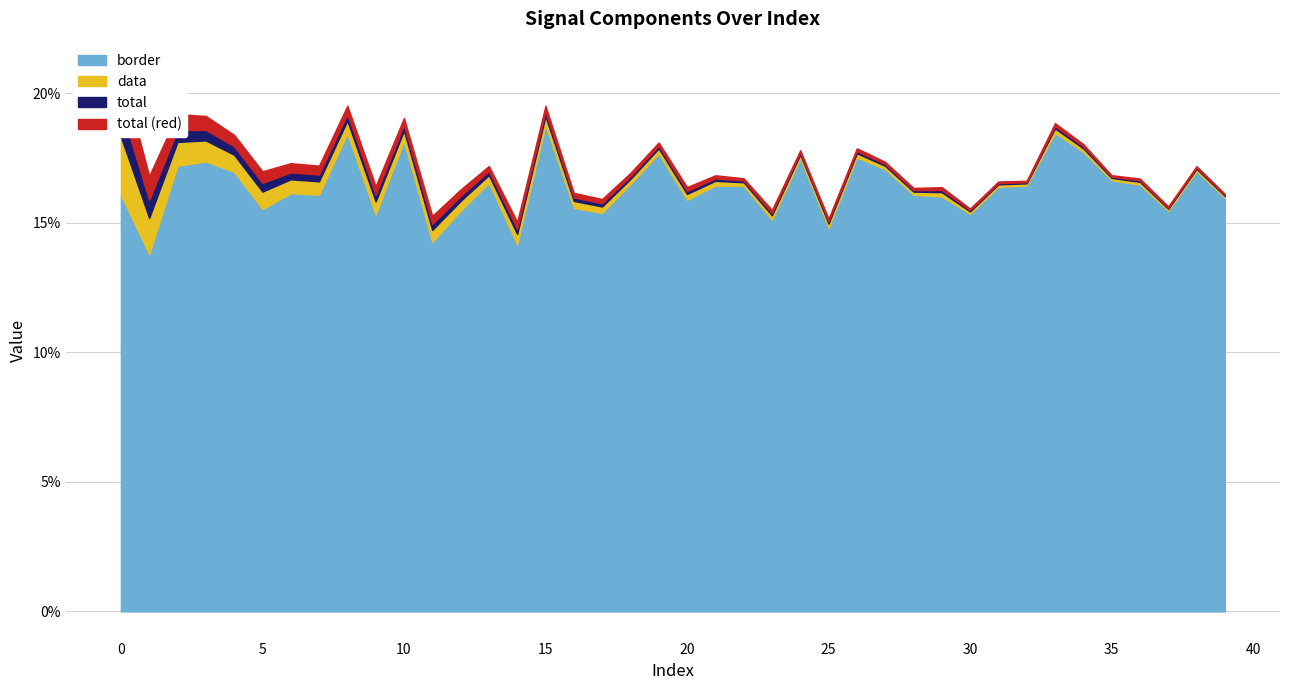

True or false: total has more than 0 points higher than both neighbors.

True